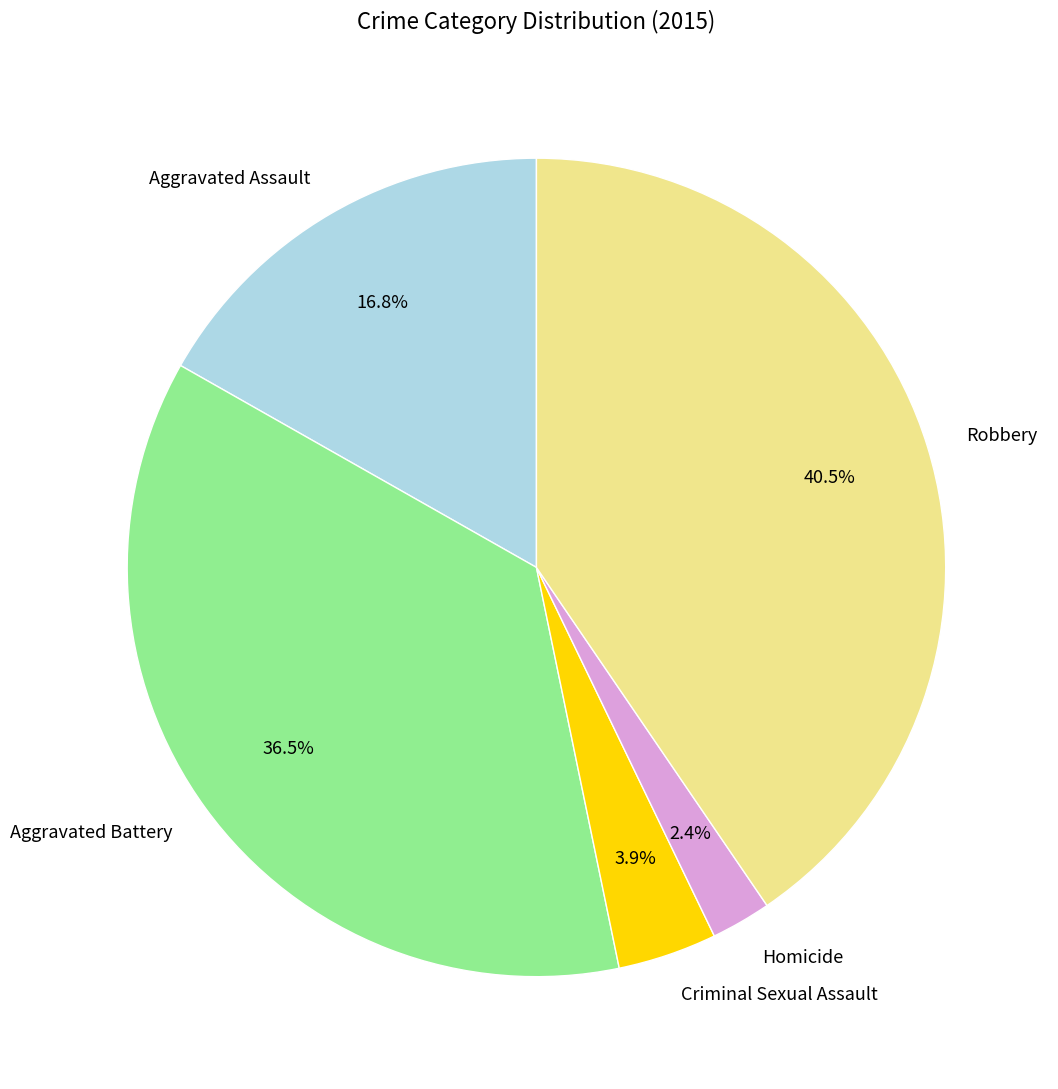

Rank the categories by value from highest to lowest.

Robbery, Aggravated Battery, Aggravated Assault, Criminal Sexual Assault, Homicide